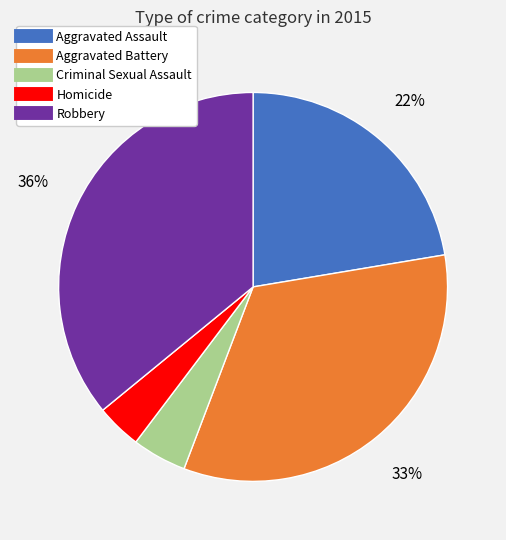

What is the largest slice in the pie chart?

Robbery